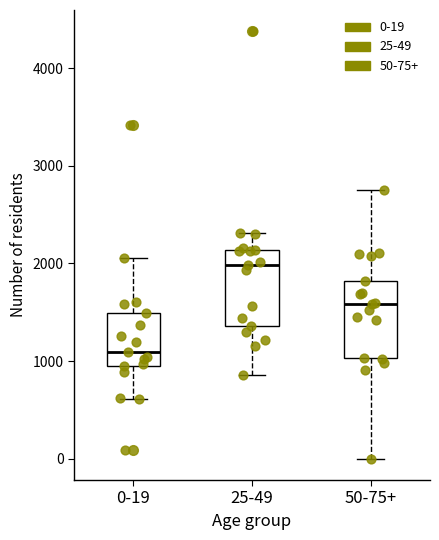

Which box's median line is the lowest?

0-19